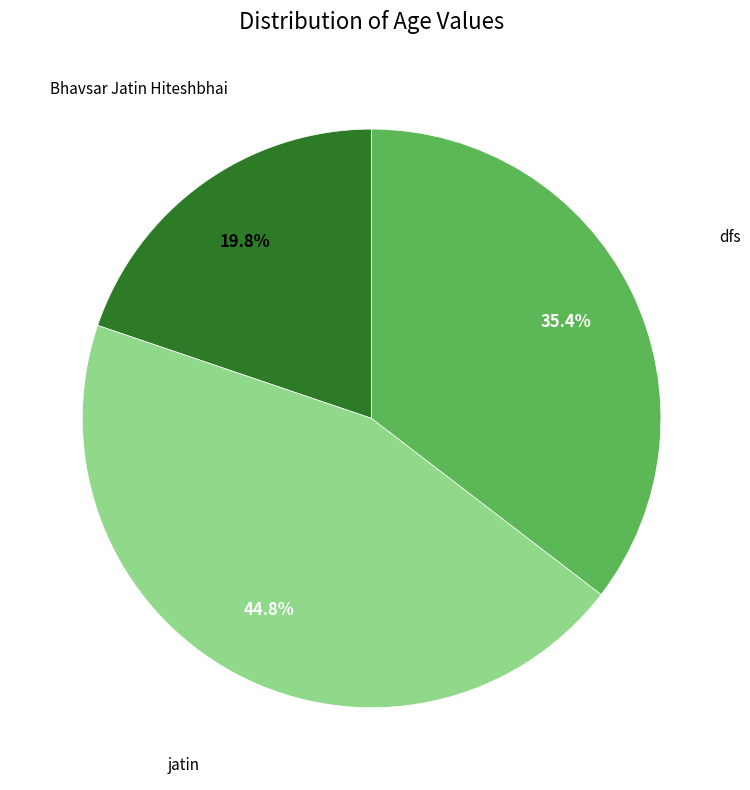

What percentage is the Bhavsar Jatin Hiteshbhai slice, to the nearest percent?

20%